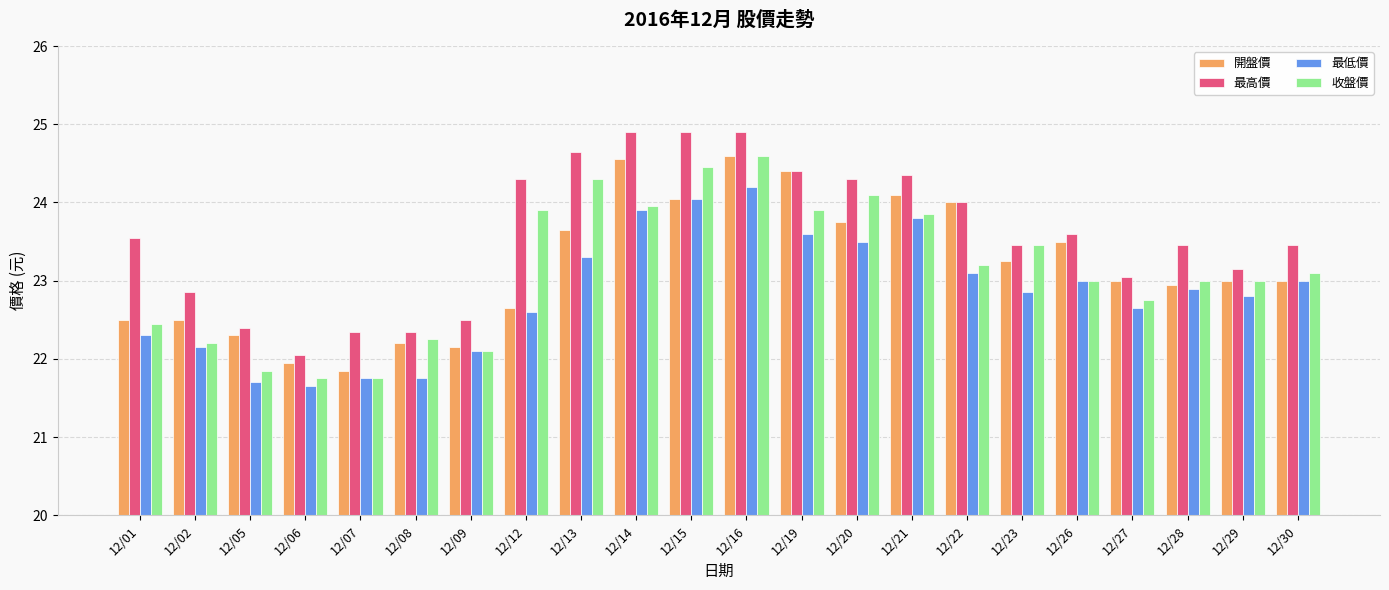

What is the highest value of the 最低價 series?

24.2